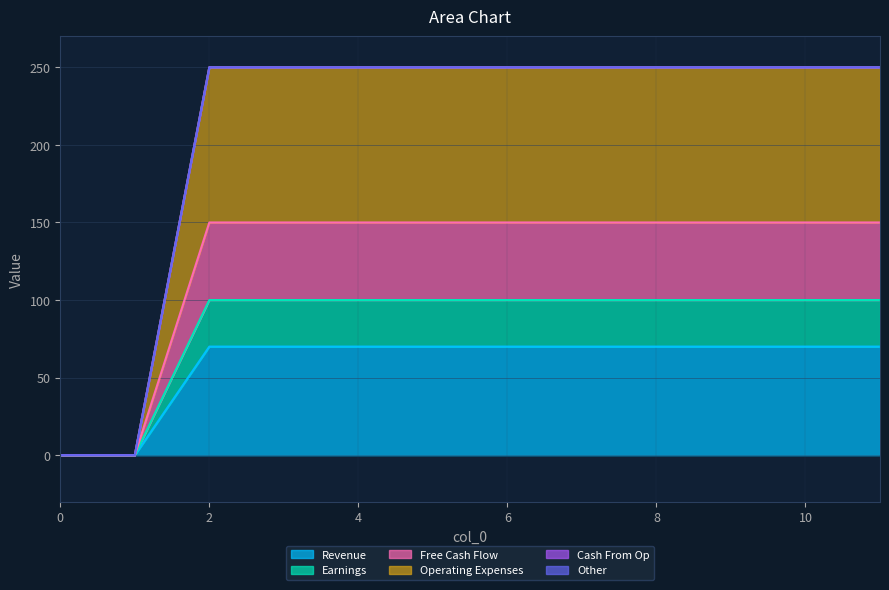

Does the chart have visible grid lines?

Yes